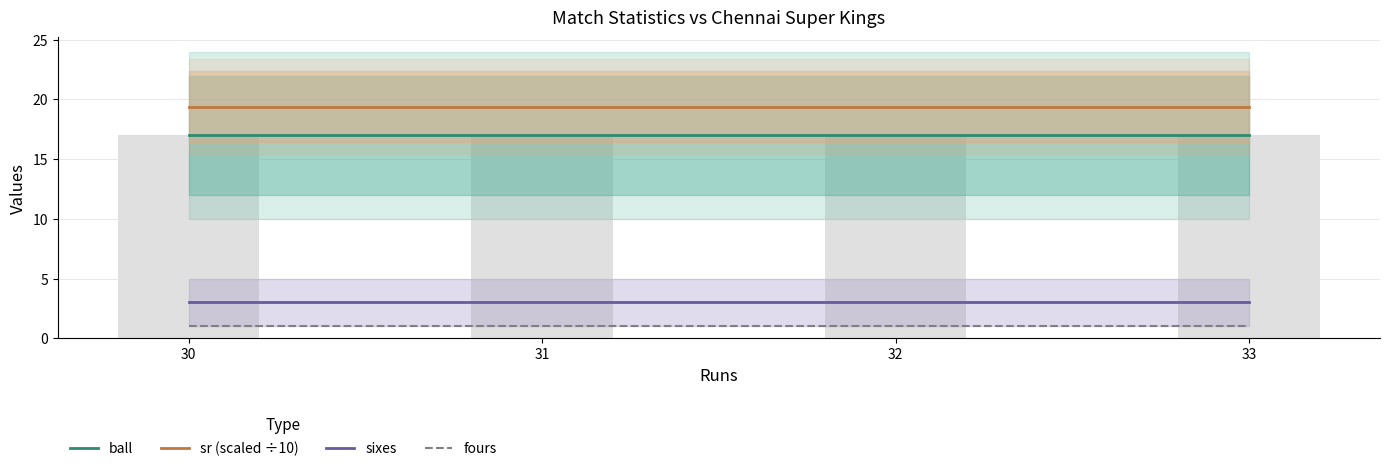

Between 33 and 30, which is larger?

33